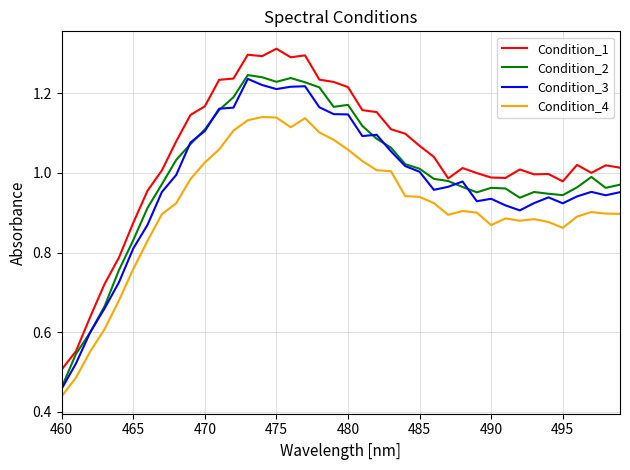

How many lines are shown in the chart?

4